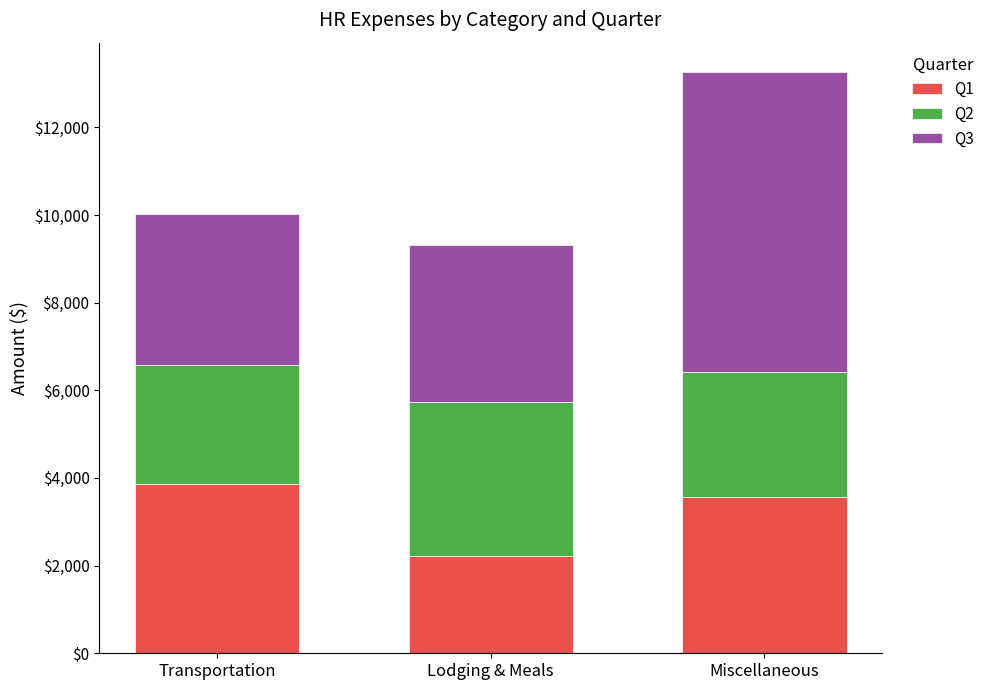

The value of Q1 at Transportation is 3855.3. True or false?

True